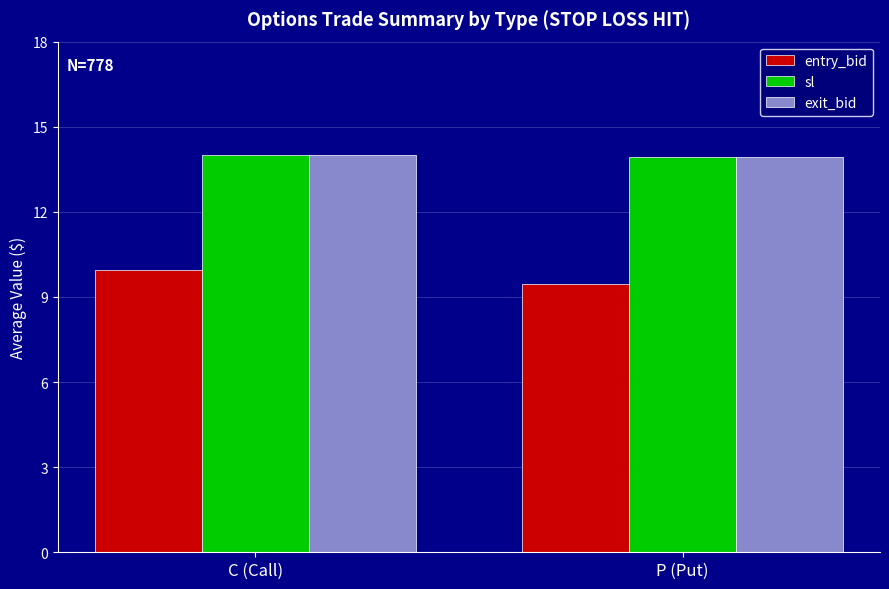

What is the highest value of the sl series?

14.0